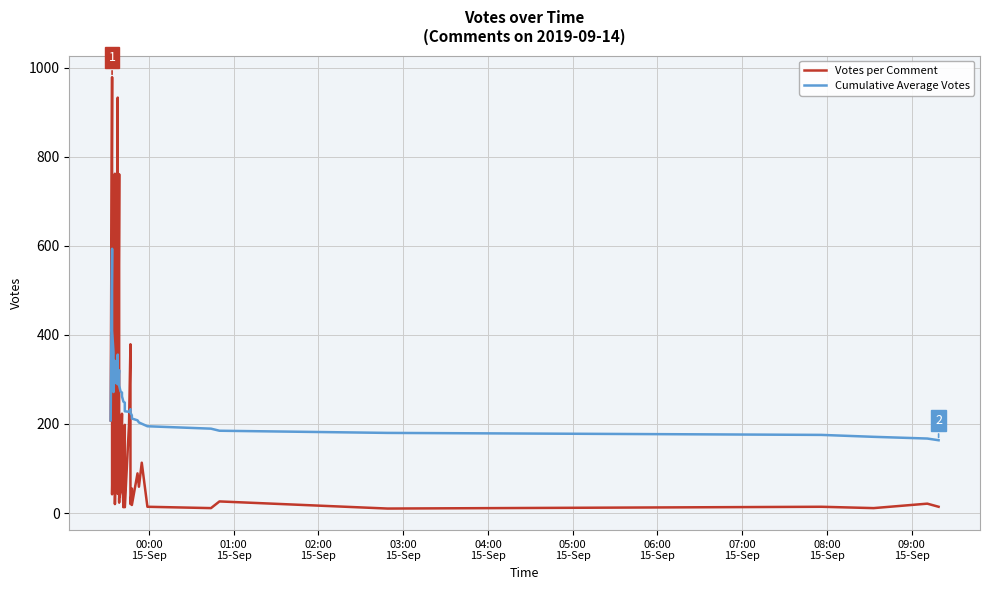

Reading right to left, what are all the values shown in this chart?

Votes per Comment: 14.0	21.0	11.0	14.0	10.0	26.0	11.0	14.0	113.0	59.0	89.0	18.0	55.0	20.0	379.0	200.0	13.0	18.0	198.0	13.0	104.0	223.0	48.0	33.0	24.0	761.0	43.0	48.0	55.0	344.0	933.0	213.0	20.0	762.0	61.0	124.0	216.0	42.0	979.0	208.0
Cumulative Average Votes: 163.4	167.3	171.1	175.4	179.9	184.8	189.4	194.8	200.5	203.3	208.1	212.2	219.2	225.3	233.2	227.3	228.5	237.8	247.8	250.2	262.1	270.4	273.0	286.2	302.1	320.6	289.1	308.1	329.8	354.7	355.8	291.7	301.5	341.7	271.7	313.8	361.2	409.7	593.5	208.0